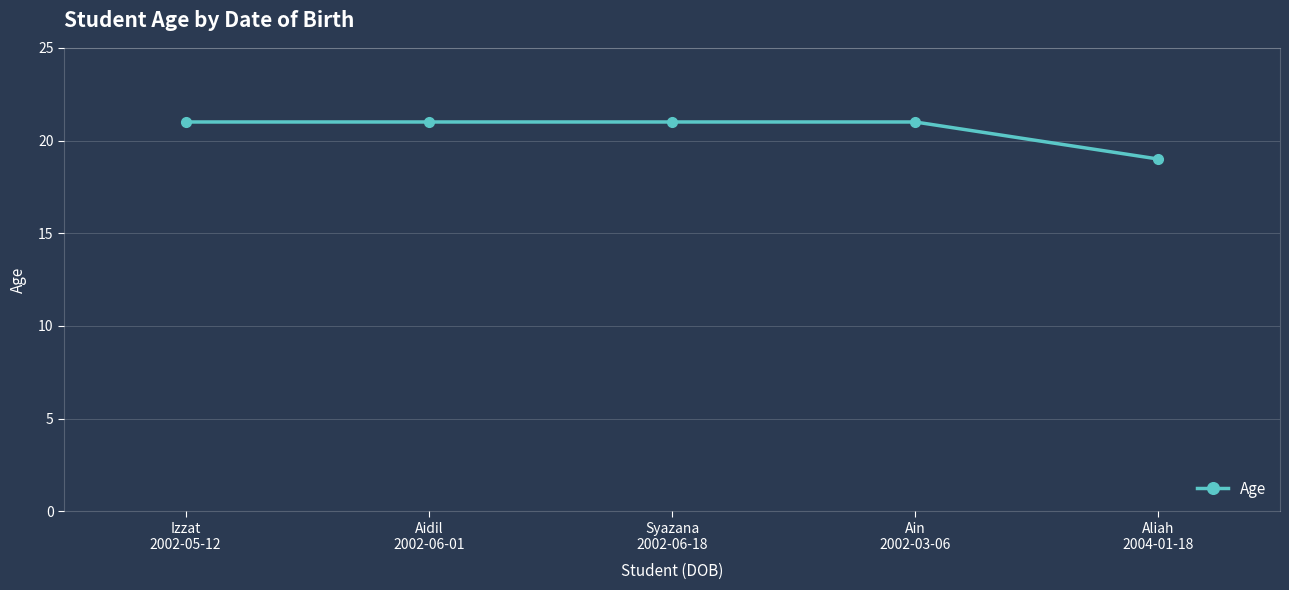

Does the chart display data point markers on the line(s)?

Yes